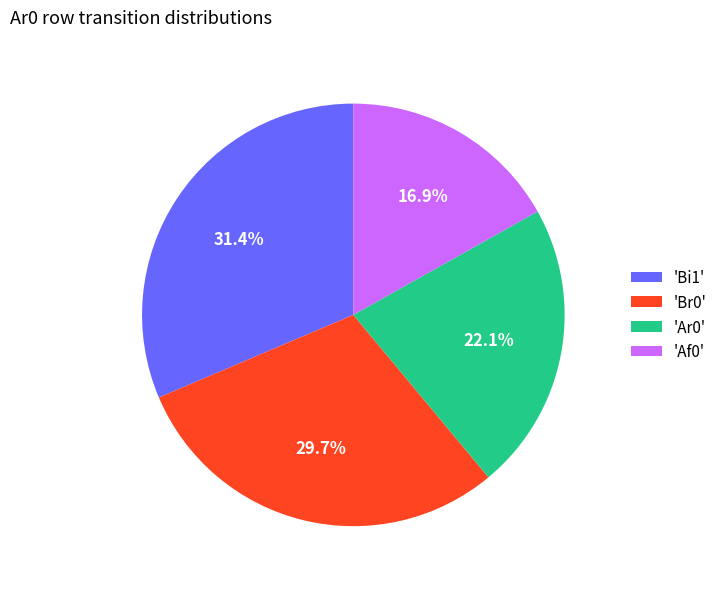

How much of the chart is everything except 'Bi1'?

68.6%